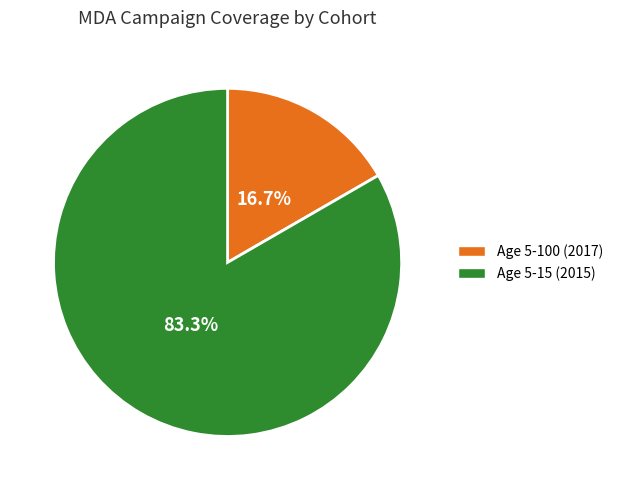

What is the smallest slice in the pie chart?

Age 5-100 (2017)